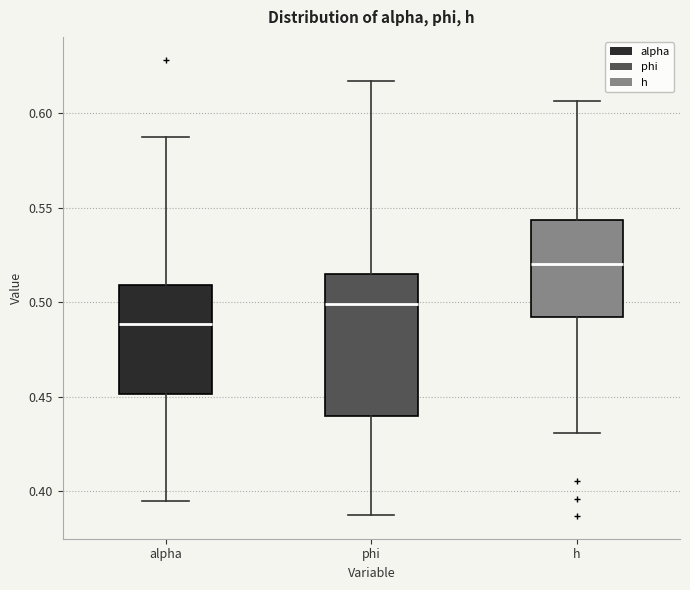

Reading left to right, transcribe this box plot: for each box, give where its median line is, the range the box spans, and where its two whiskers end, as read against the y-axis. The values are not printed on the chart, so give them approximately, as read against the axis.

alpha: median 0.490, box 0.450 to 0.510, whiskers 0.395 to 0.585
phi: median 0.500, box 0.440 to 0.515, whiskers 0.390 to 0.615
h: median 0.520, box 0.490 to 0.545, whiskers 0.430 to 0.605